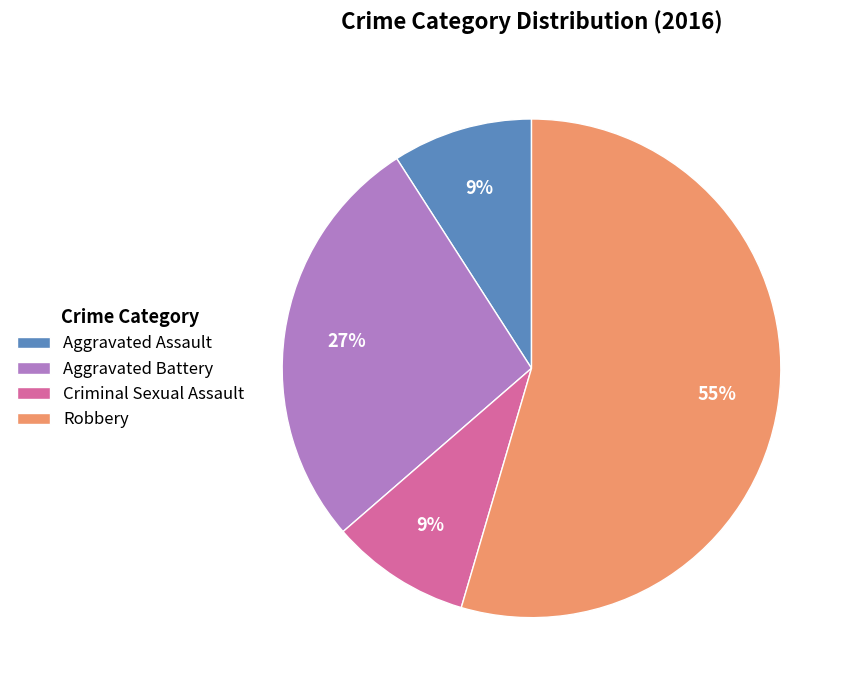

How many slices are in this pie chart?

4